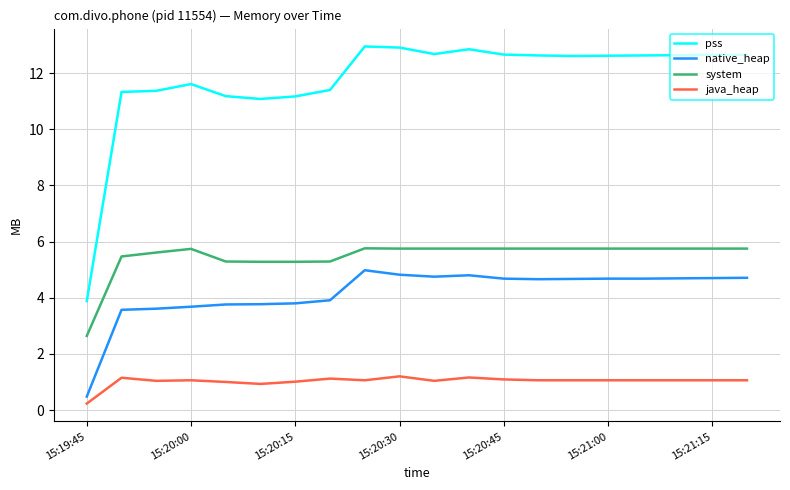

True or false: system and native_heap intersect in this chart.

False